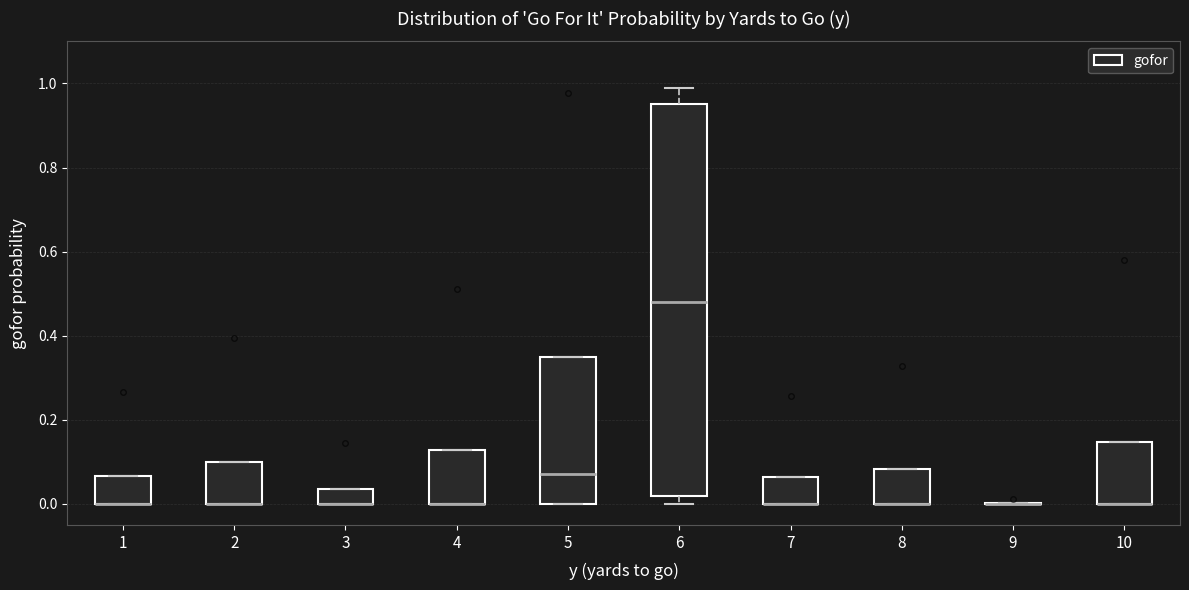

Reading left to right, transcribe this box plot: for each box, give where its median line is, the range the box spans, and where its two whiskers end, as read against the y-axis. The values are not printed on the chart, so give them approximately, as read against the axis.

1: median 0.00 (drawn on the box's lower edge), box 0.00 to 0.06, whiskers 0.00 to 0.06
2: median 0.00 (drawn on the box's lower edge), box 0.00 to 0.10, whiskers 0.00 to 0.10
3: median 0.00 (drawn on the box's lower edge), box 0.00 to 0.04, whiskers 0.00 to 0.04
4: median 0.00 (drawn on the box's lower edge), box 0.00 to 0.12, whiskers 0.00 to 0.12
5: median 0.08, box 0.00 to 0.36, whiskers 0.00 to 0.36
6: median 0.48, box 0.02 to 0.96, whiskers 0.00 to 0.98
7: median 0.00 (drawn on the box's lower edge), box 0.00 to 0.06, whiskers 0.00 to 0.06
8: median 0.00 (drawn on the box's lower edge), box 0.00 to 0.08, whiskers 0.00 to 0.08
9: box collapsed to a line at 0.00, whiskers 0.00 to 0.00
10: median 0.00 (drawn on the box's lower edge), box 0.00 to 0.14, whiskers 0.00 to 0.14